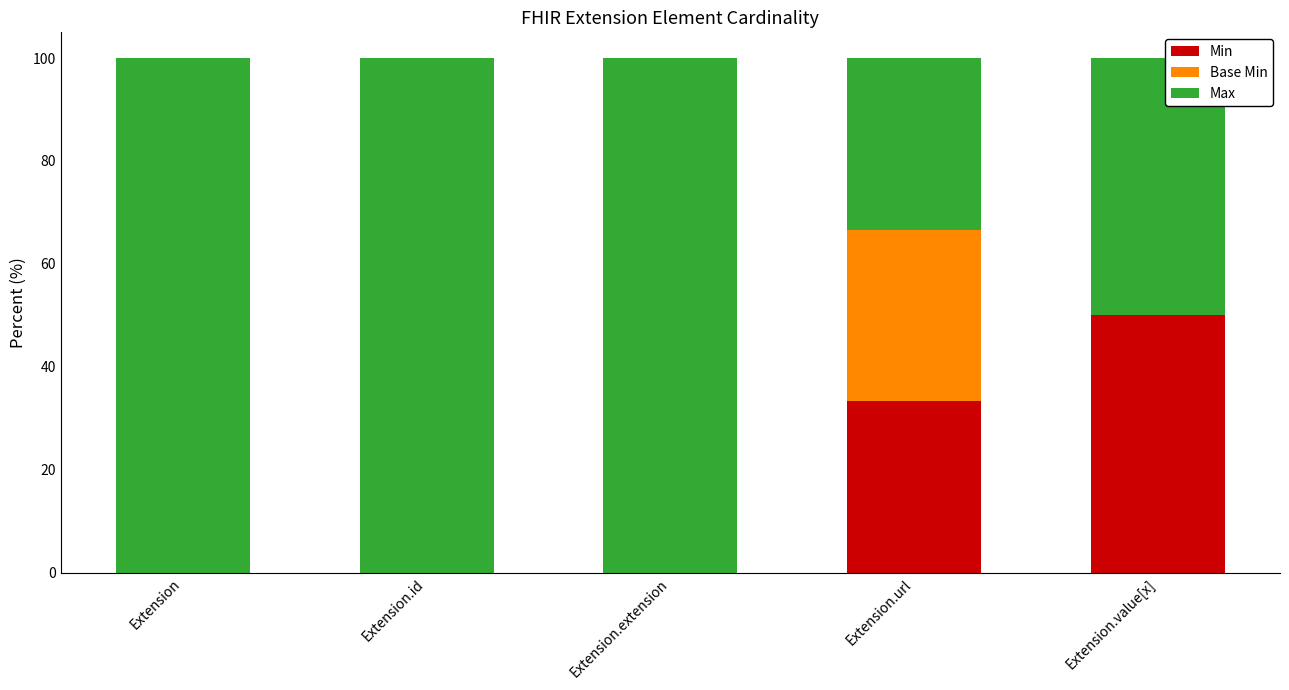

True or false: Min has a value of 50.1 at Extension.url.

False